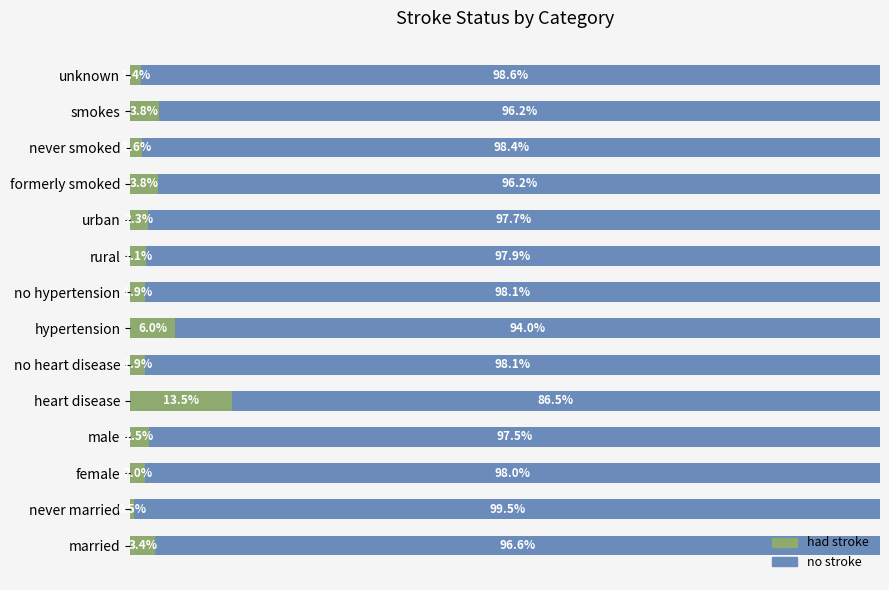

At which label is had stroke closest to 7?

hypertension